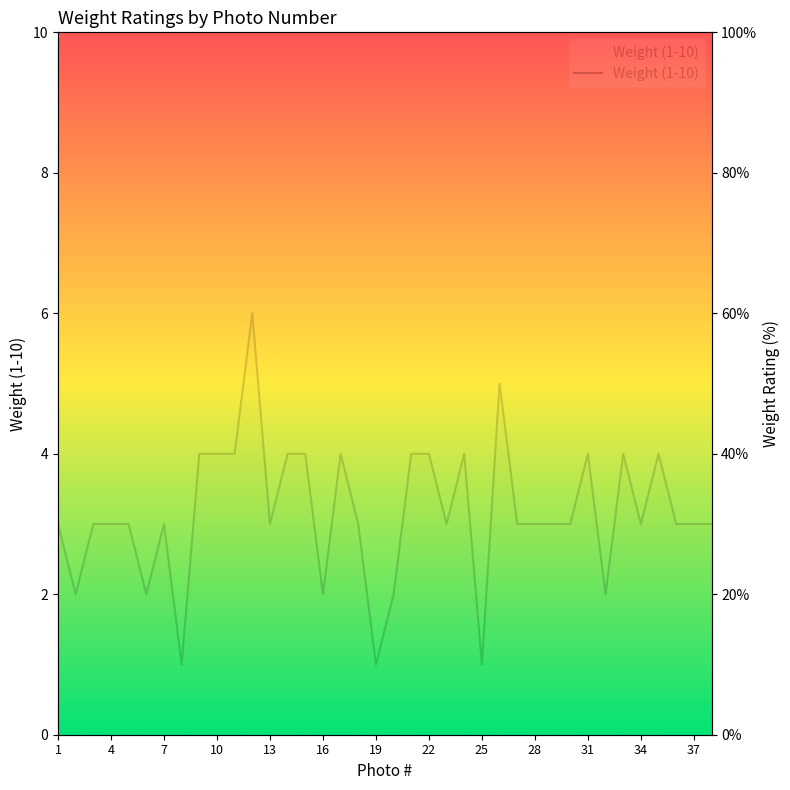

Reading left to right, extract all data points from this chart.

30	20	30	30	30	20	30	10	40	40	40	60	30	40	40	20	40	30	10	20	40	40	30	40	10	50	30	30	30	30	40	20	40	30	40	30	30	30